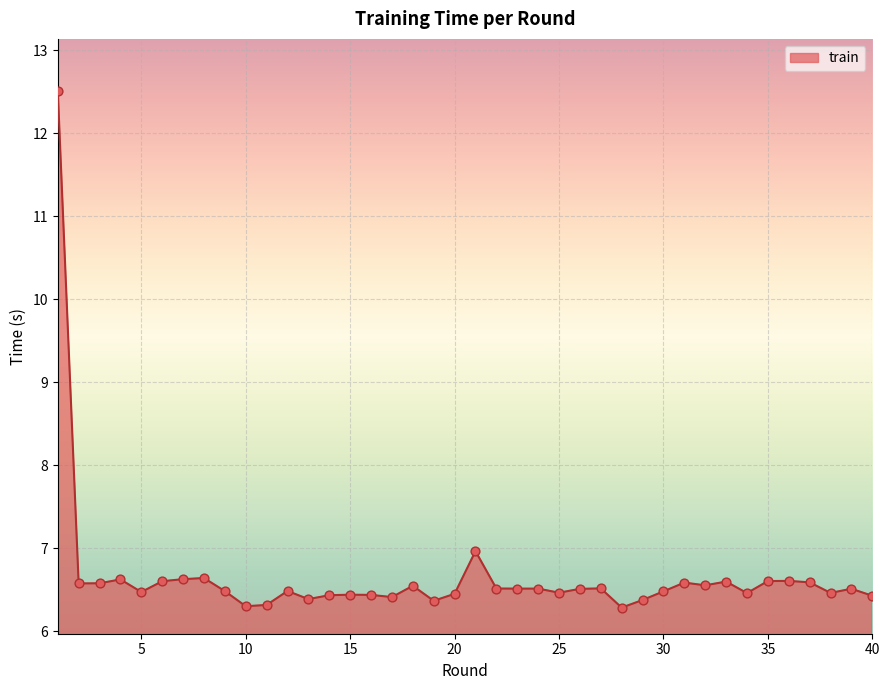

What is the greatest value displayed?

12.5